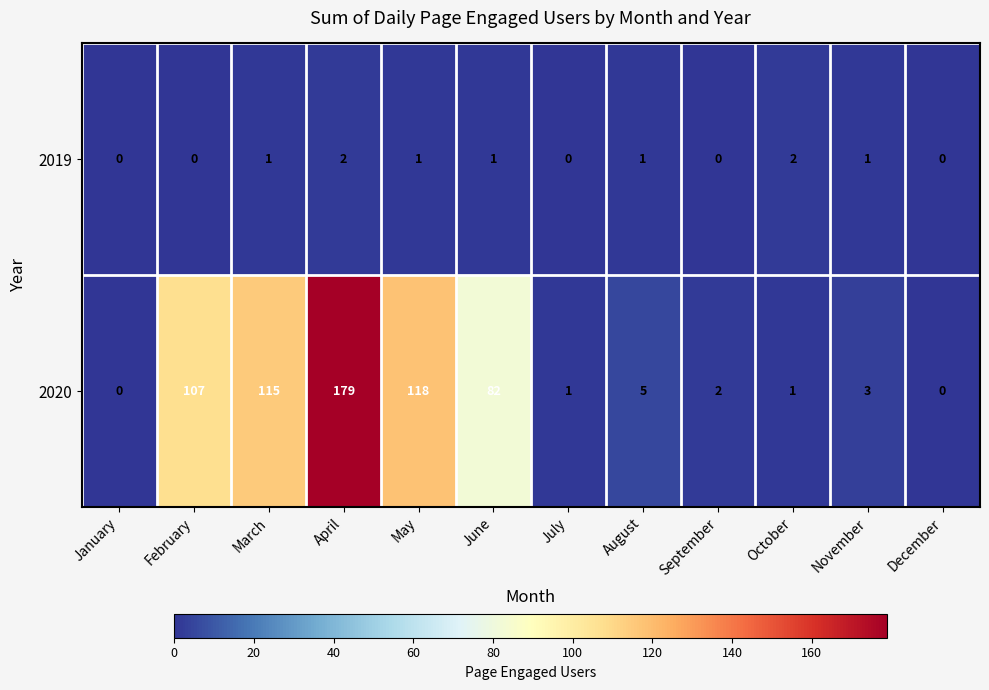

Which series has the largest range (max minus min)?

2020